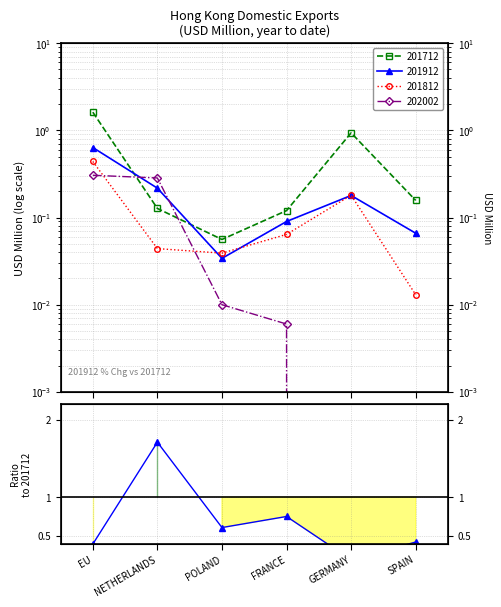

True or false: there are more than 0 points higher than both neighbors.

True